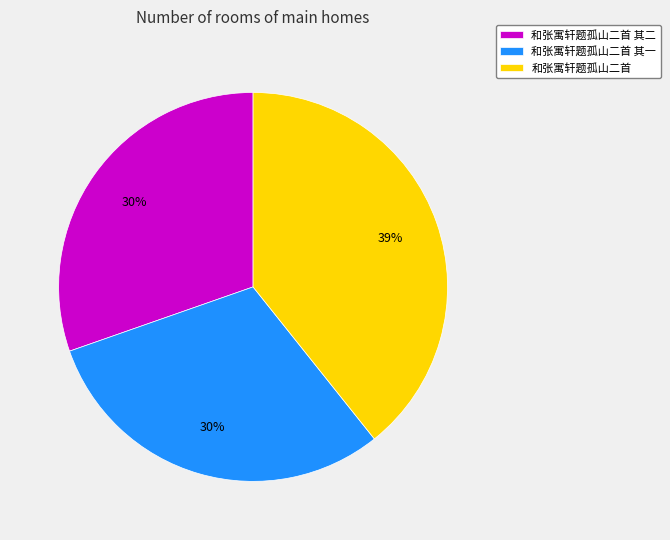

Does any single category account for the majority?

No